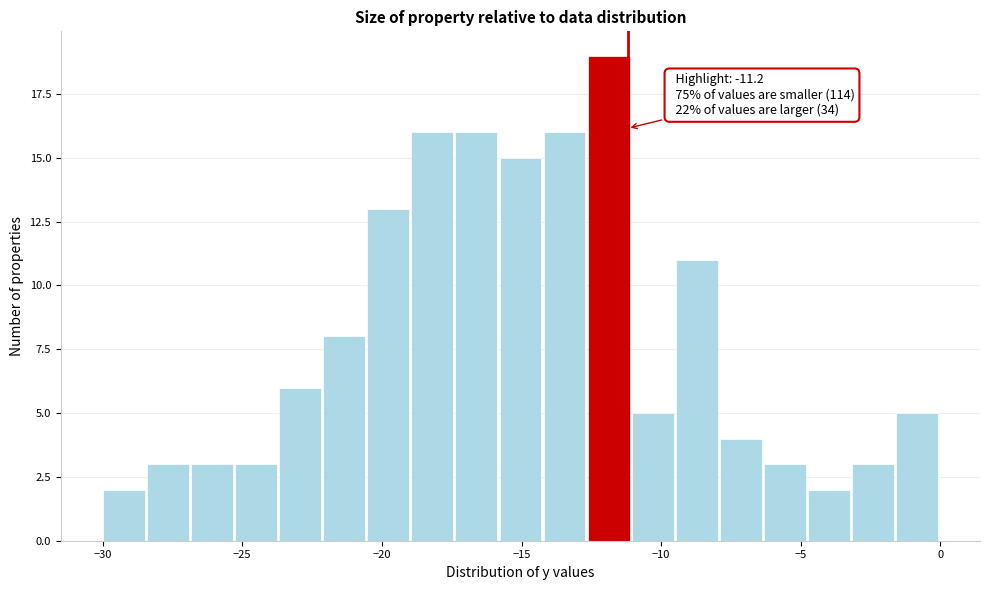

Read against the x-axis, roughly where is the centre of the tallest bar?

-12.0